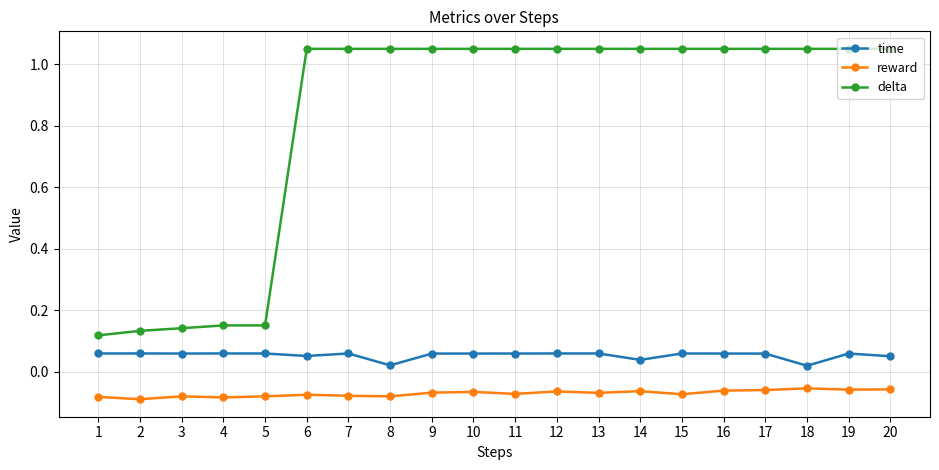

Count the time values in the range 0 to 1.

20